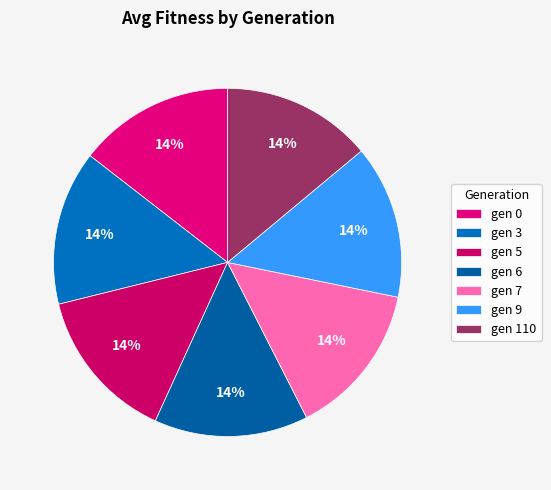

Combined, do gen 0 and gen 6 account for over 50%?

No